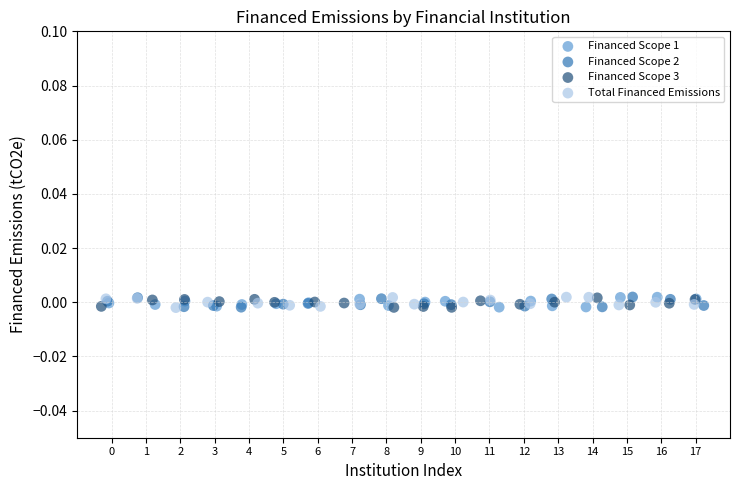

What are all the series names shown in the legend?

Financed Scope 1, Financed Scope 2, Financed Scope 3, Total Financed Emissions